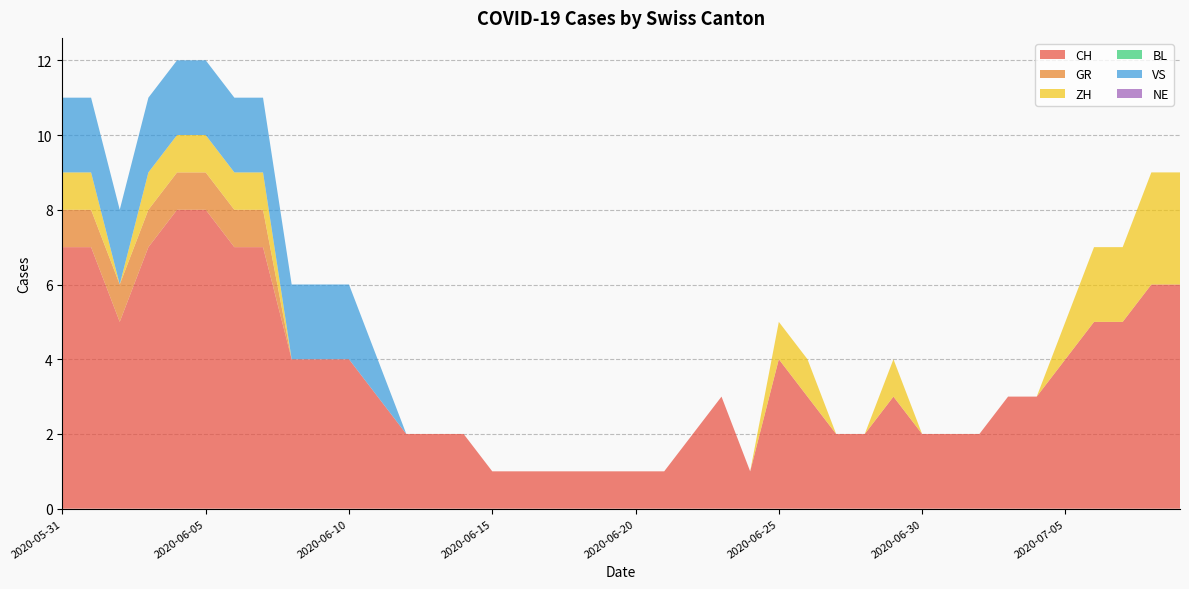

Reading left to right, transcribe all the data shown in this chart.

CH: 7	7	5	7	8	8	7	7	4	4	4	3	2	2	2	1	1	1	1	1	1	1	2	3	1	4	3	2	2	3	2	2	2	3	3	4	5	5	6	6
GR: 1	1	1	1	1	1	1	1	0	0	0	0	0	0	0	0	0	0	0	0	0	0	0	0	0	0	0	0	0	0	0	0	0	0	0	0	0	0	0	0
ZH: 1	1	0	1	1	1	1	1	0	0	0	0	0	0	0	0	0	0	0	0	0	0	0	0	0	1	1	0	0	1	0	0	0	0	0	1	2	2	3	3
BL: 0	0	0	0	0	0	0	0	0	0	0	0	0	0	0	0	0	0	0	0	0	0	0	0	0	0	0	0	0	0	0	0	0	0	0	0	0	0	0	0
VS: 2	2	2	2	2	2	2	2	2	2	2	1	0	0	0	0	0	0	0	0	0	0	0	0	0	0	0	0	0	0	0	0	0	0	0	0	0	0	0	0
NE: 0	0	0	0	0	0	0	0	0	0	0	0	0	0	0	0	0	0	0	0	0	0	0	0	0	0	0	0	0	0	0	0	0	0	0	0	0	0	0	0